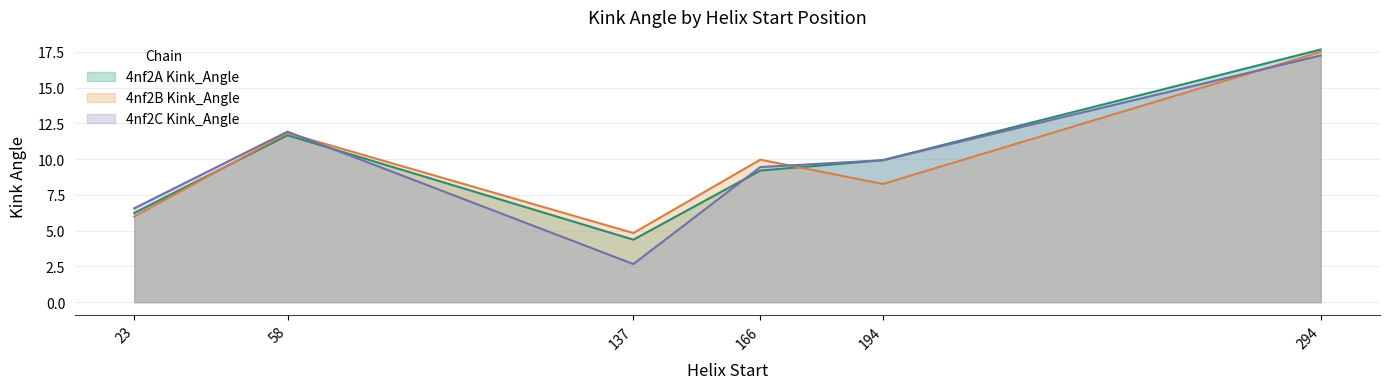

Reading left to right, transcribe all the data shown in this chart.

4nf2A Kink_Angle: 6.2	11.7	4.4	9.2	9.9	17.7
4nf2B Kink_Angle: 6.0	11.8	4.8	10.0	8.3	17.5
4nf2C Kink_Angle: 6.6	11.9	2.7	9.4	9.9	17.2